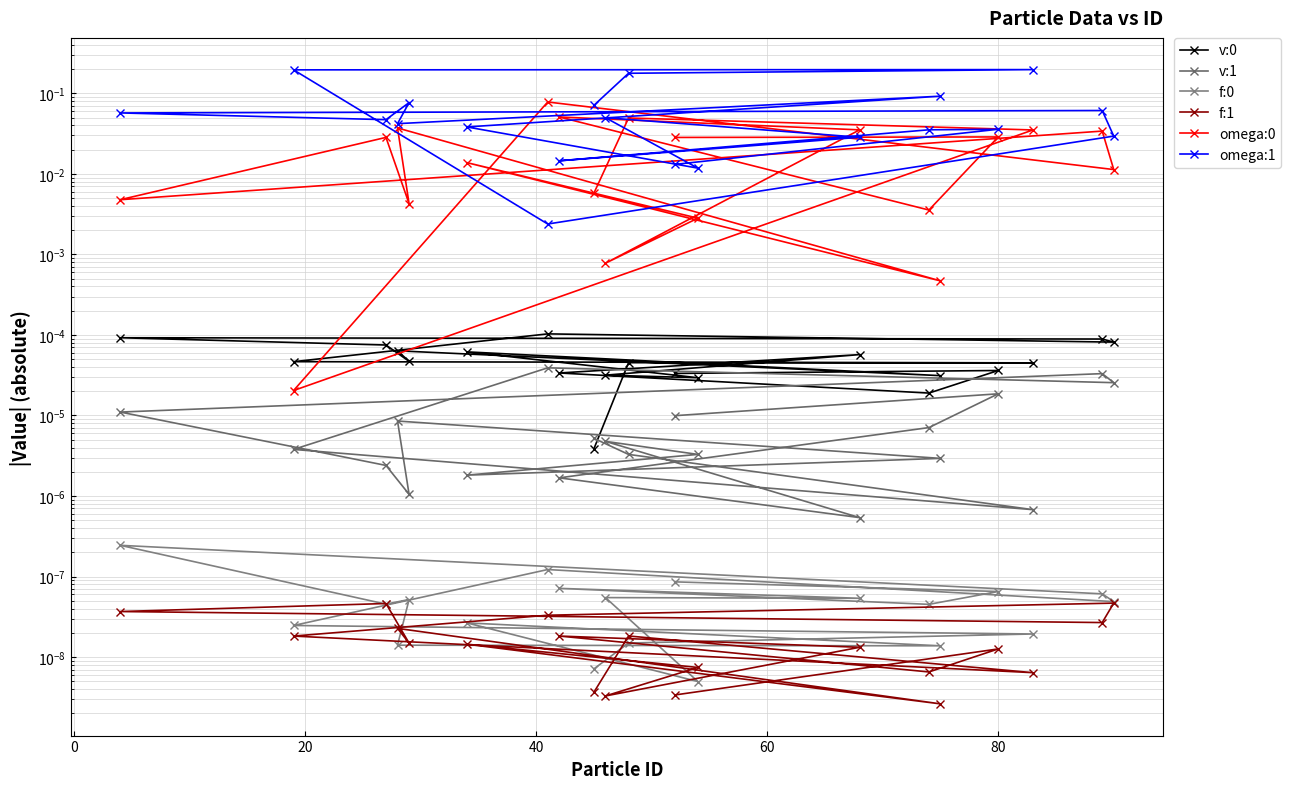

Is the value of v:0 at 13 greater than the value of omega:0 at 100?

No